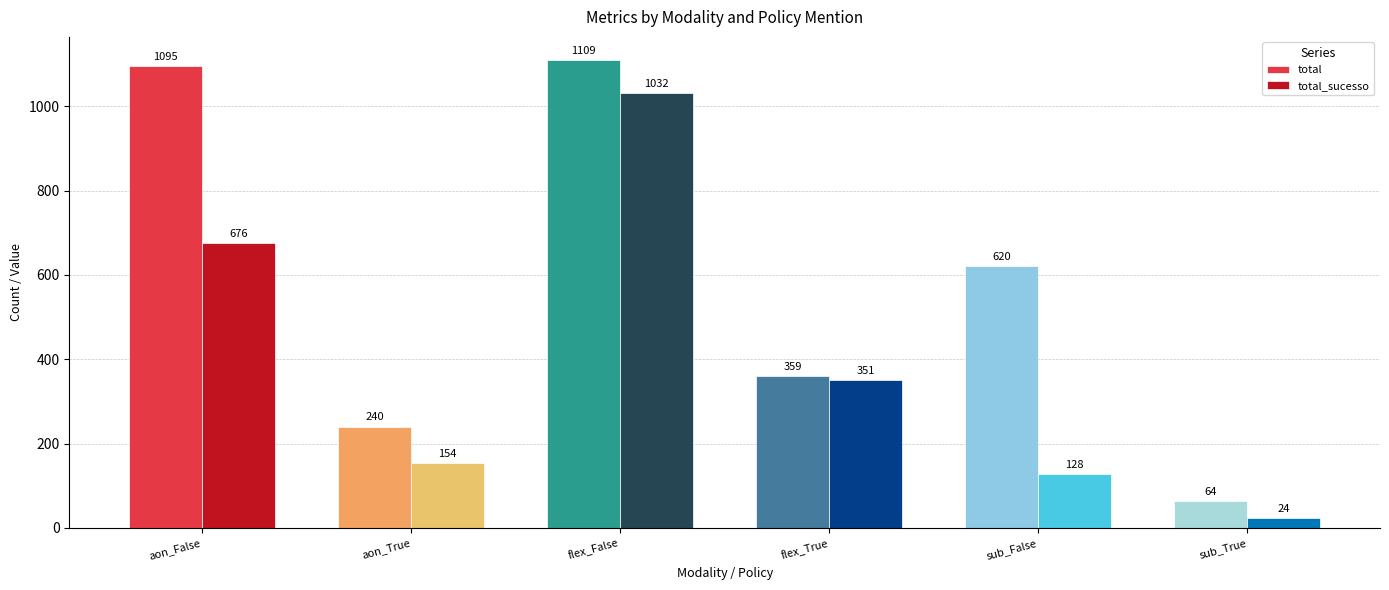

What is the spread (max minus min) of values at flex_False?

77